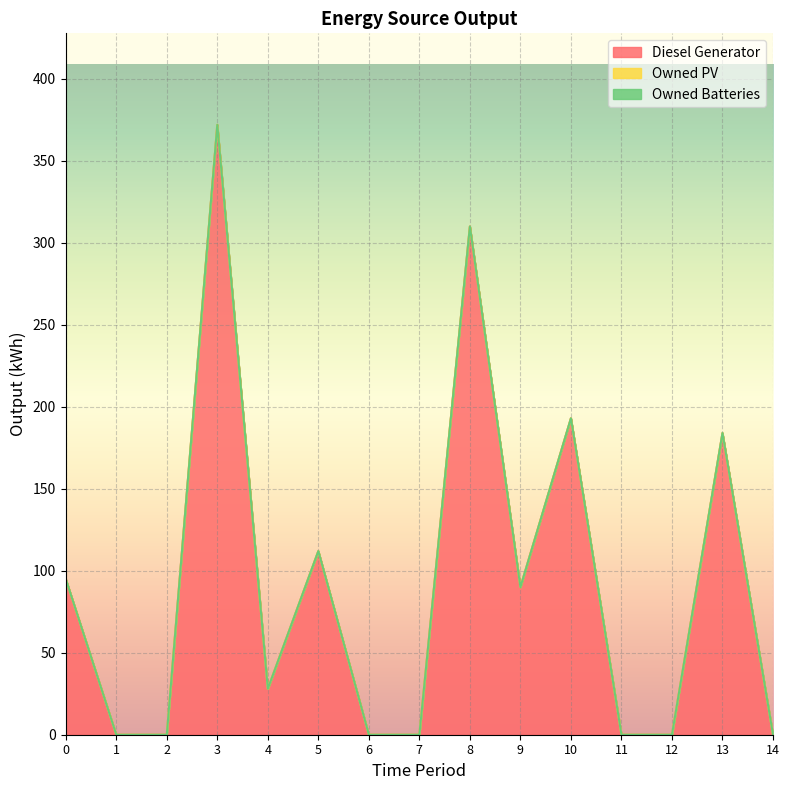

Is the value of Owned Batteries at 9 greater than the value of Owned PV at 5?

No